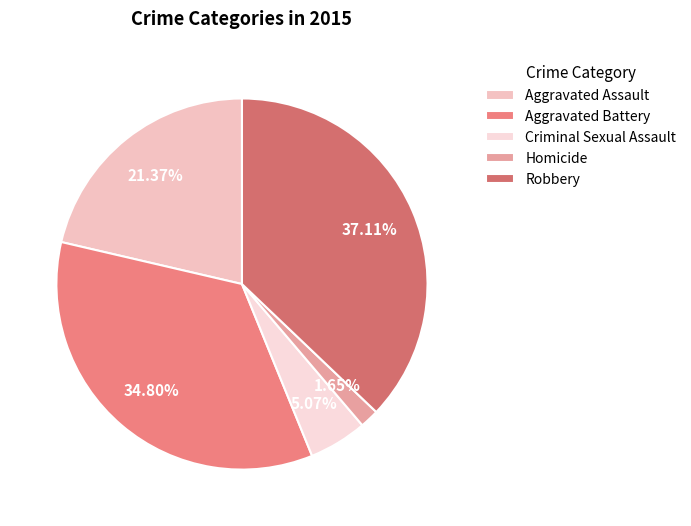

How much of the chart is everything except Aggravated Assault?

78.6%